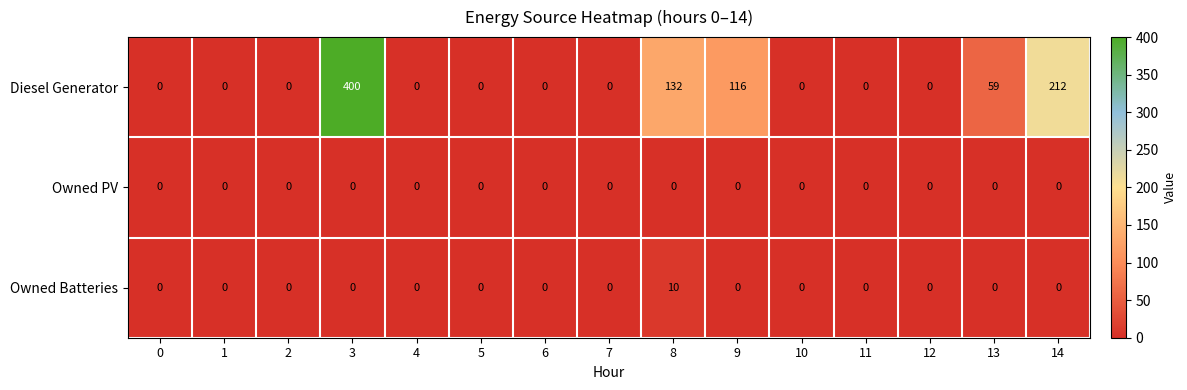

What is the total value across all series at 14?

212